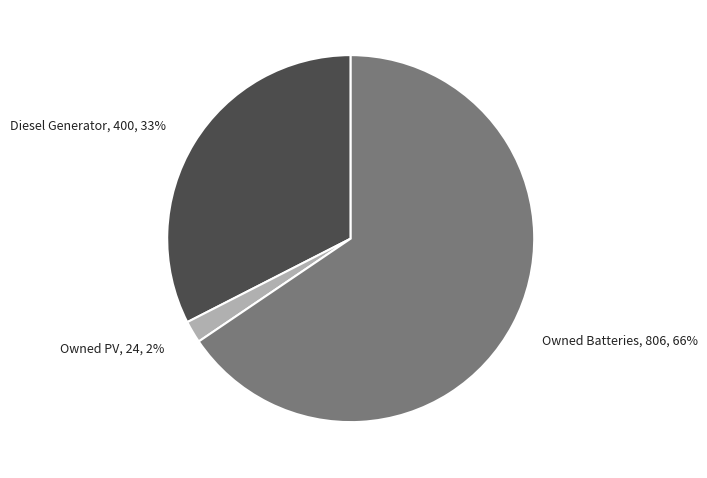

Between Owned Batteries, 806, 66% and Owned PV, 24, 2%, which is larger?

Owned Batteries, 806, 66%